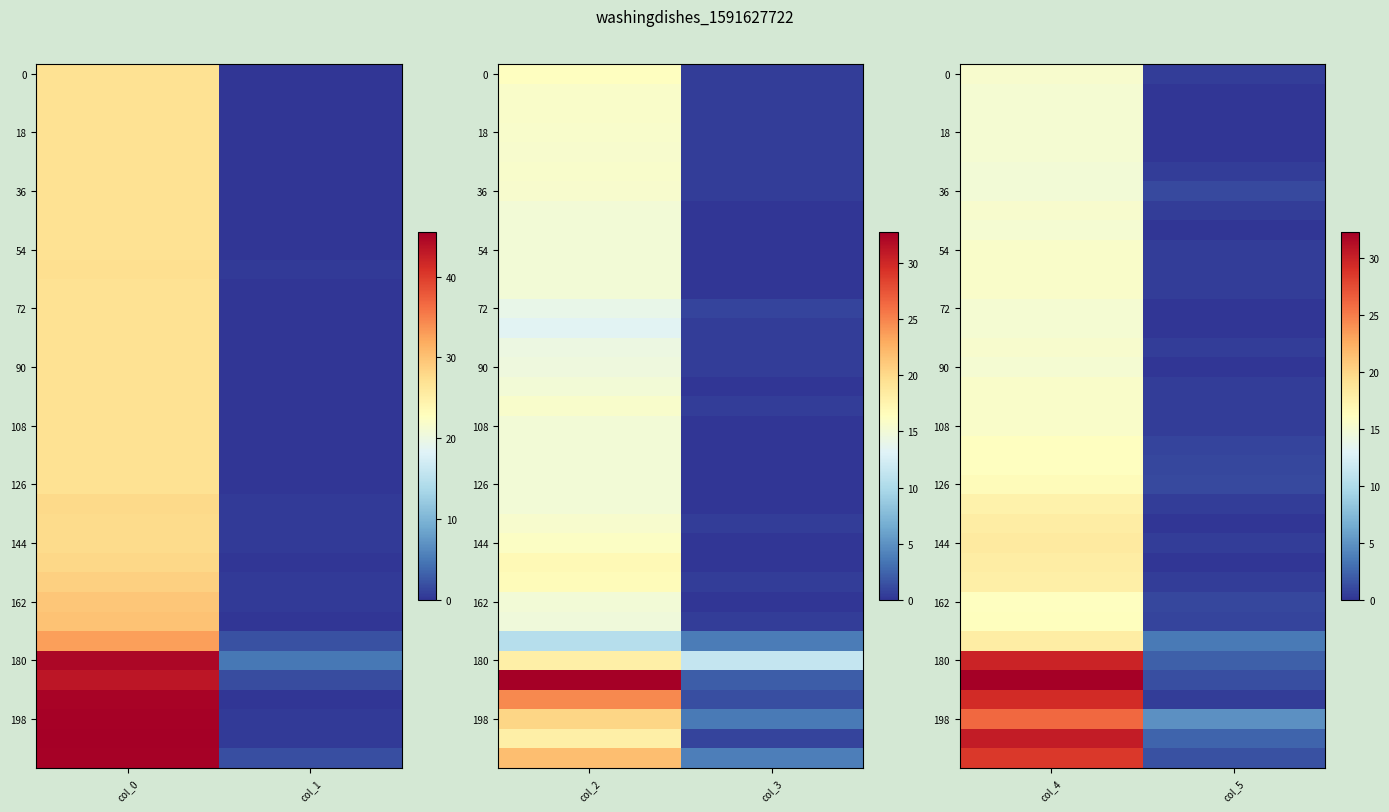

How many distinct data groups are displayed?

36